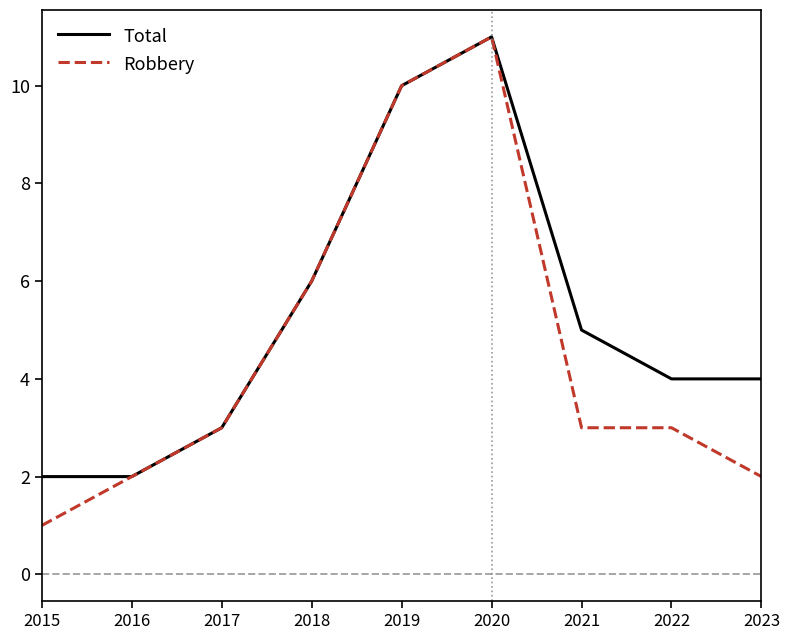

Is the value of Robbery at 2019 greater than the value of Total at 2020?

No